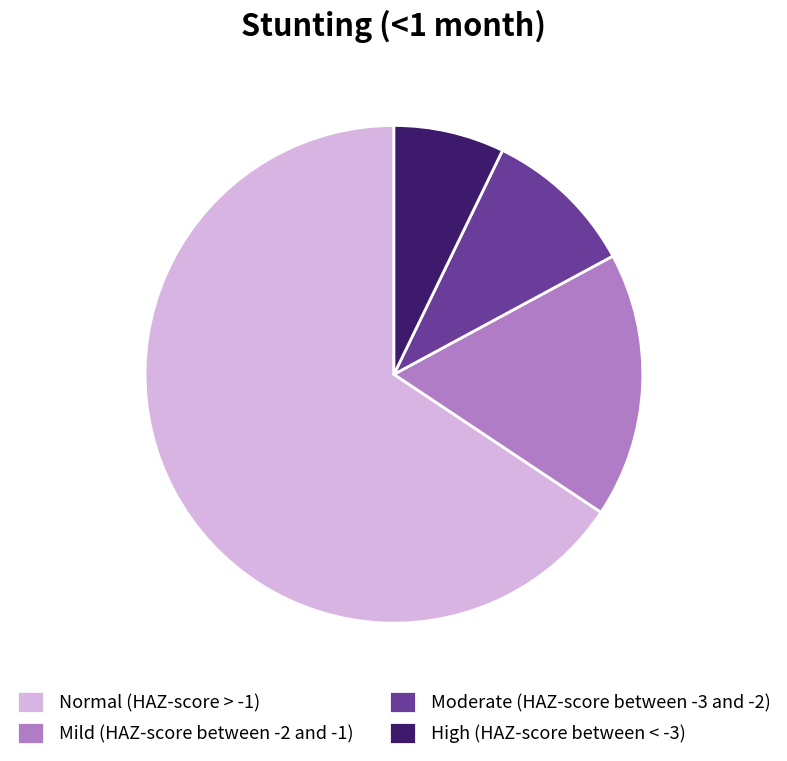

Do Mild (HAZ-score between -2 and -1) and Normal (HAZ-score > -1) together represent more than half of the pie?

Yes